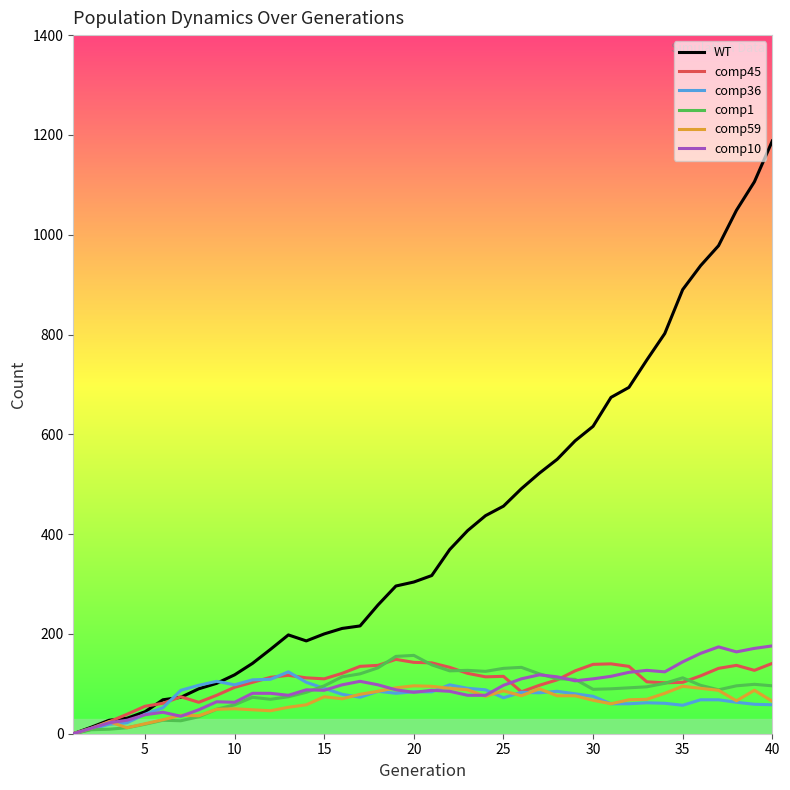

Which series has the largest range (max minus min)?

WT